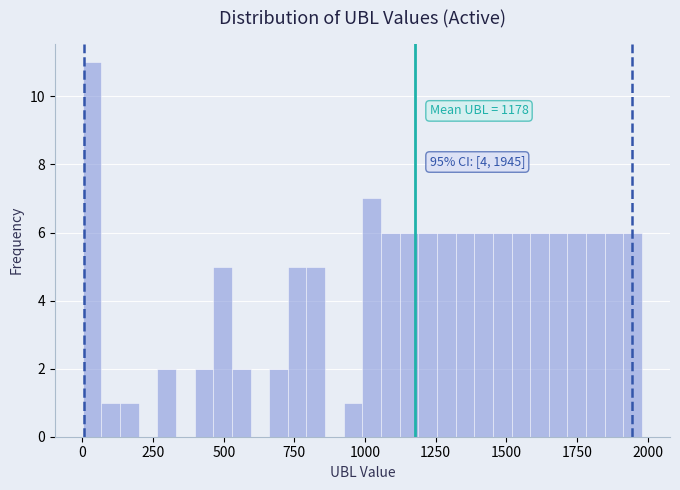

Read against the x-axis, roughly where is the centre of the tallest bar?

50